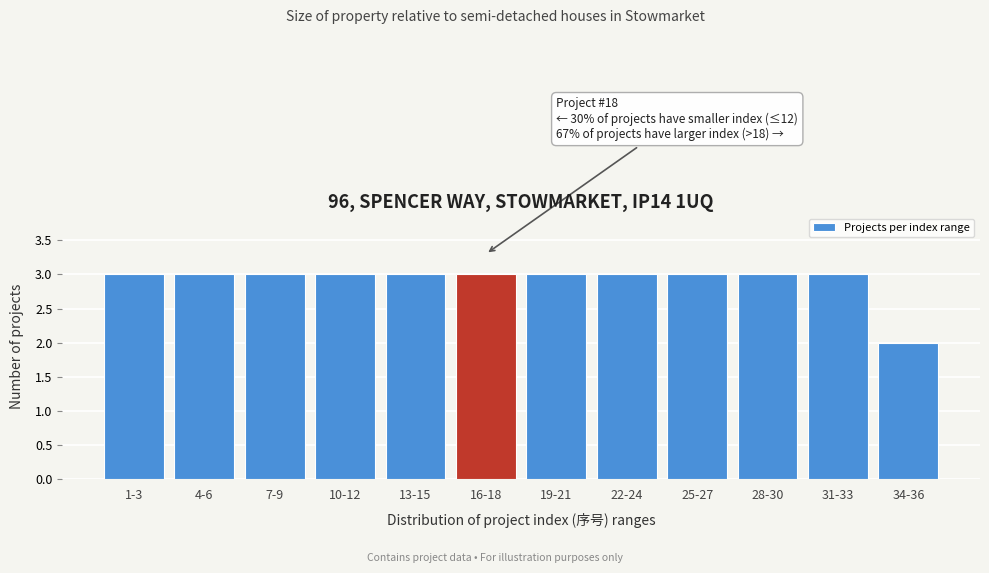

Reading left to right, what are all the values shown in this chart?

1-3=3	4-6=3	7-9=3	10-12=3	13-15=3	16-18=3	19-21=3	22-24=3	25-27=3	28-30=3	31-33=3	34-36=2